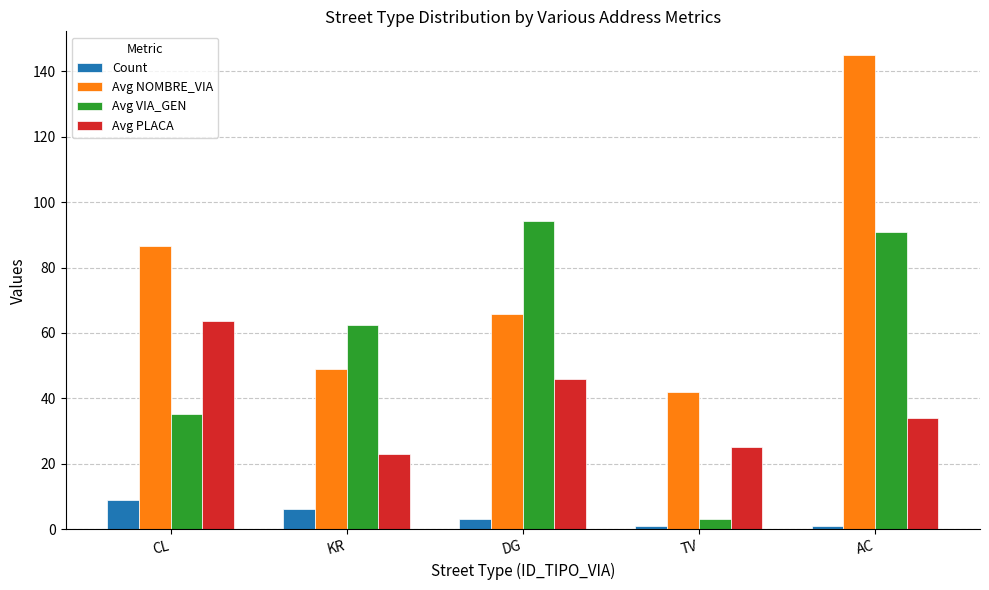

Is it true that Avg VIA_GEN equals 29.6 at KR?

False